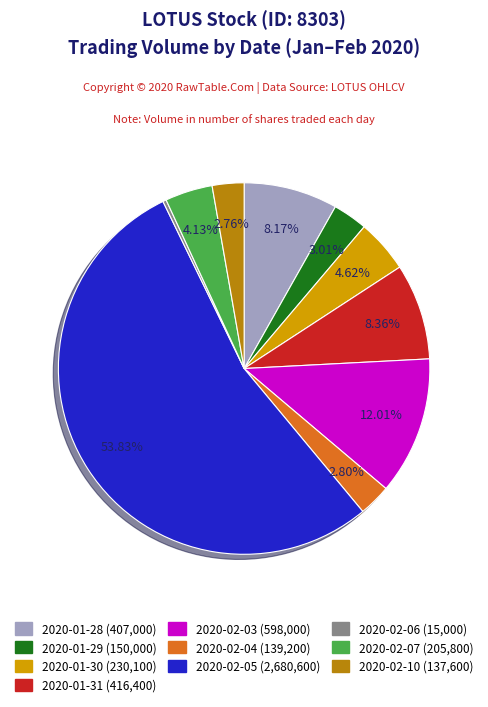

Which slice is the smallest?

2020-02-06